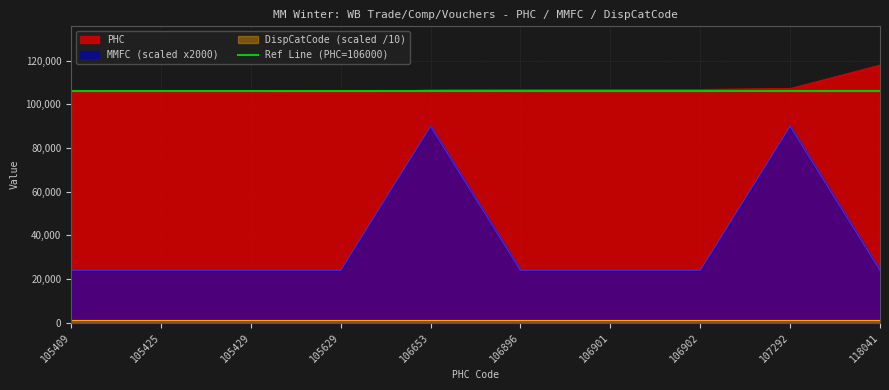

Which category has the lowest value across all series?

105409